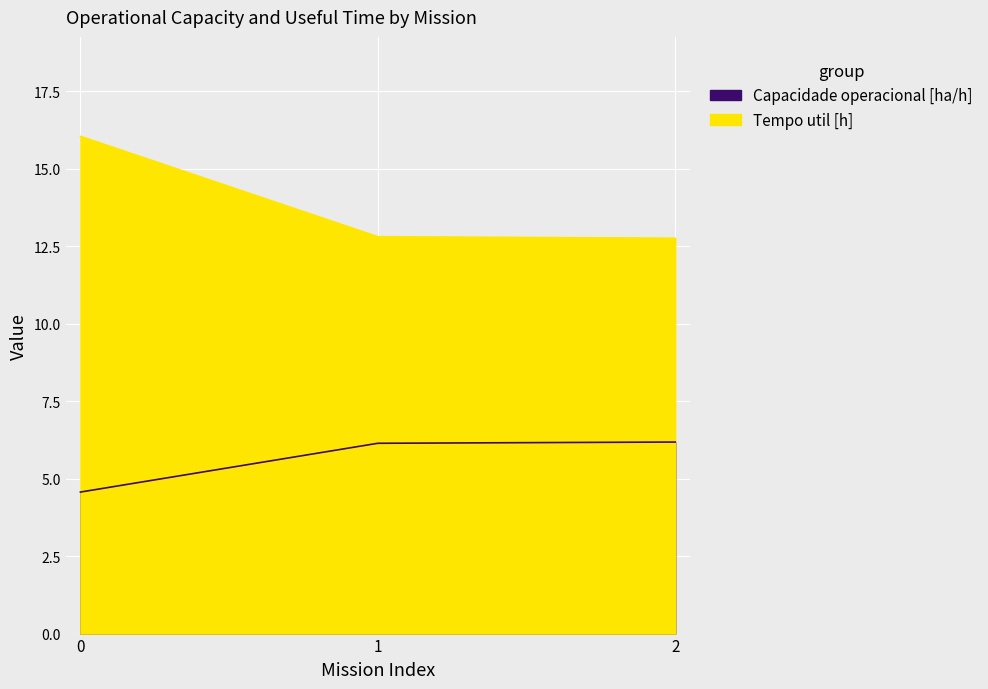

What are all the series names shown in the legend?

Capacidade operacional [ha/h], Tempo util [h]